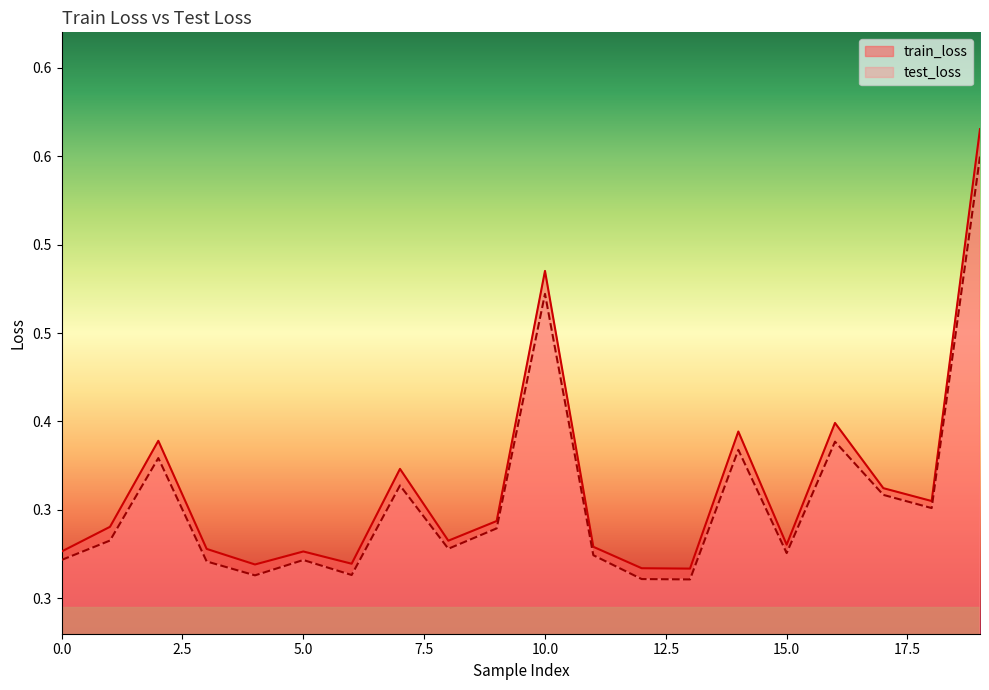

Which series has the largest total across all categories?

train_loss